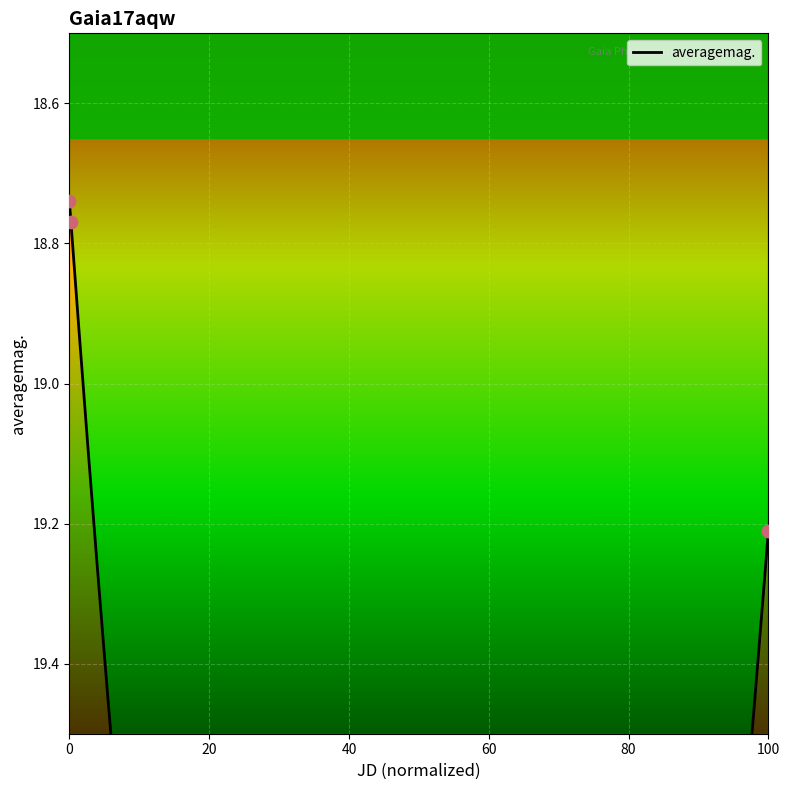

What is the change in value from 0 to 100?

+0.5